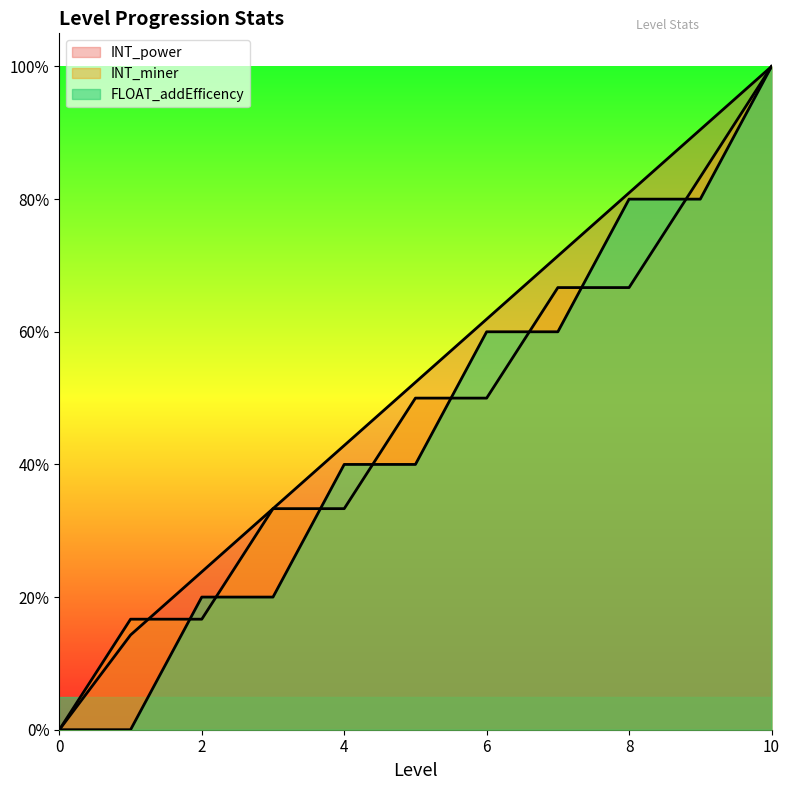

What are all the series names shown in the legend?

INT_power, INT_miner, FLOAT_addEfficency